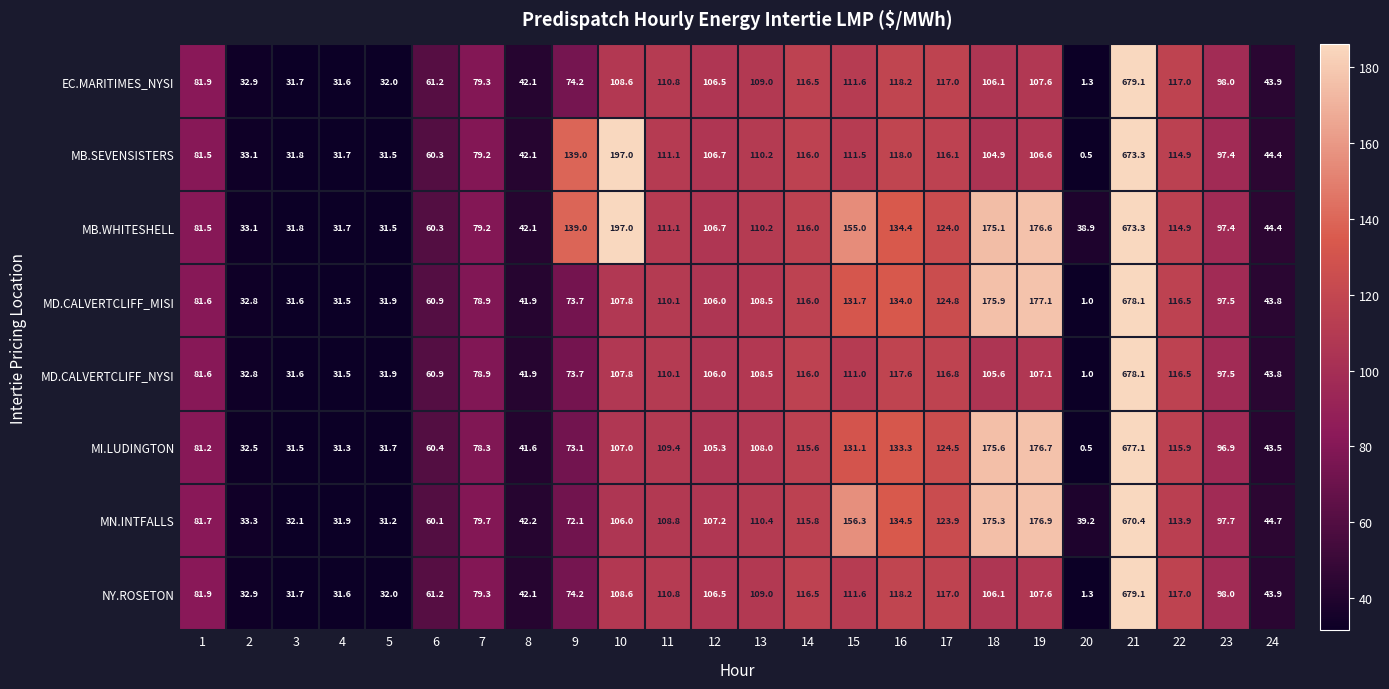

What is the maximum value shown in the chart?

679.1